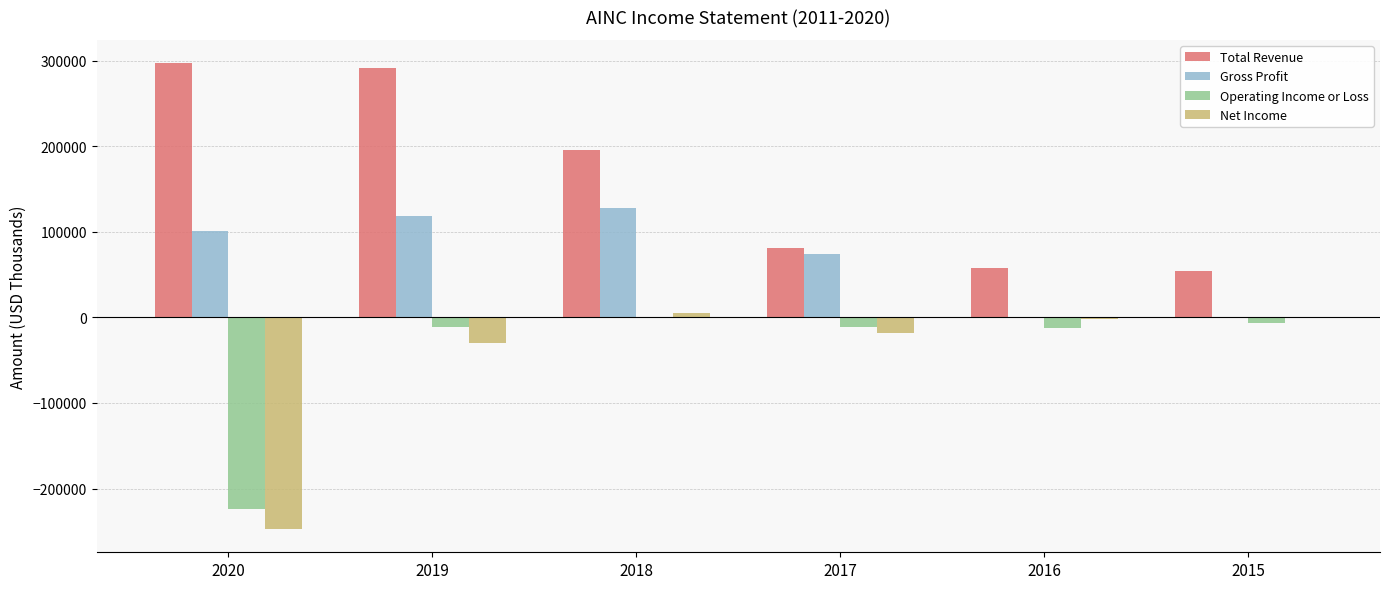

What is the spread (max minus min) of values at 2018?

196300